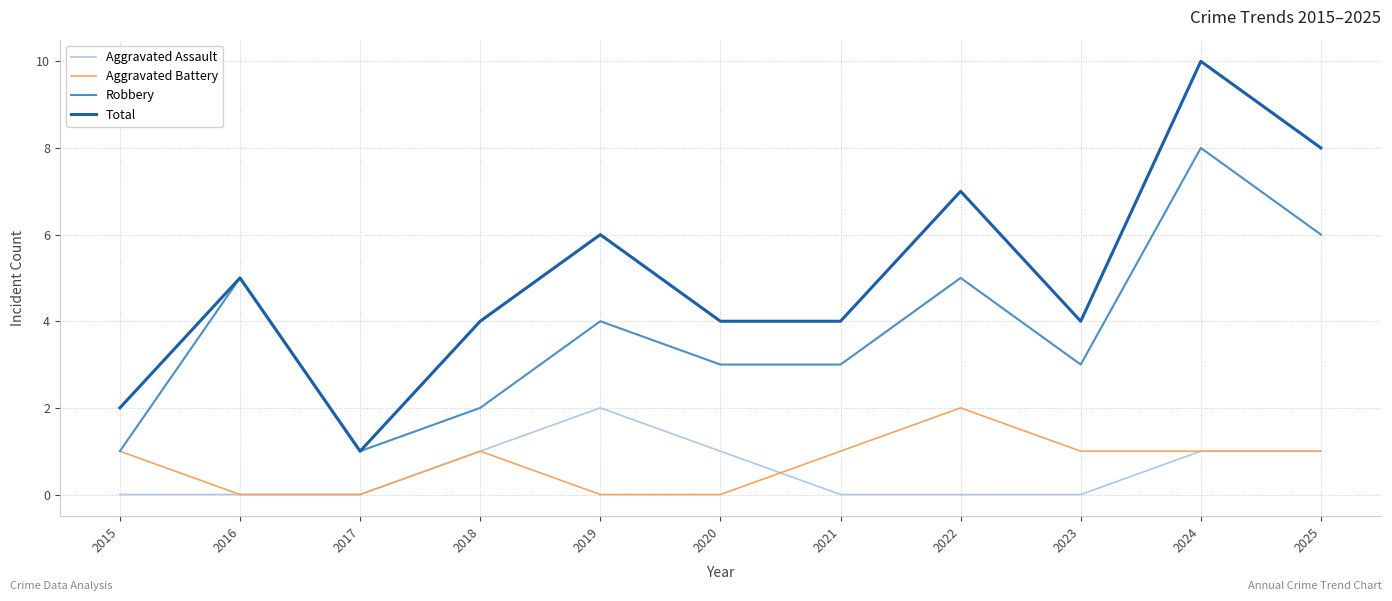

Does the chart have visible grid lines?

Yes